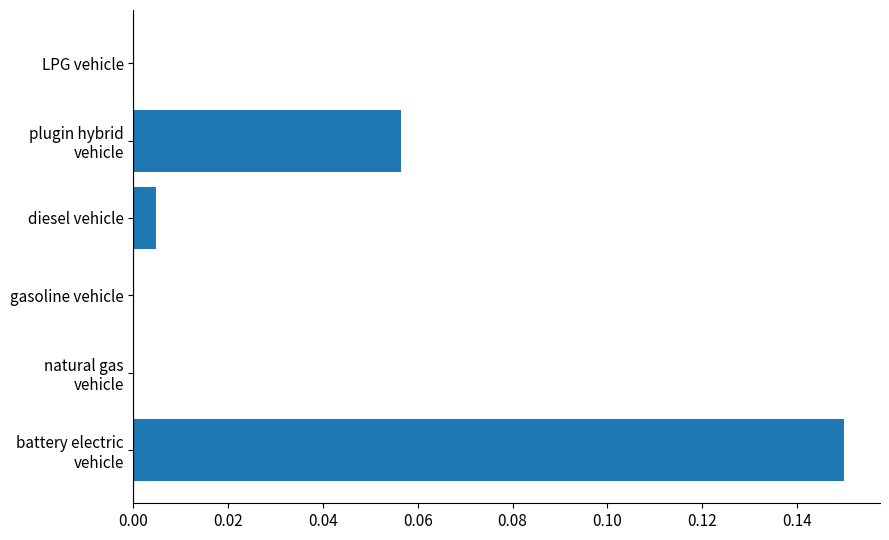

How many distinct data groups are displayed?

1